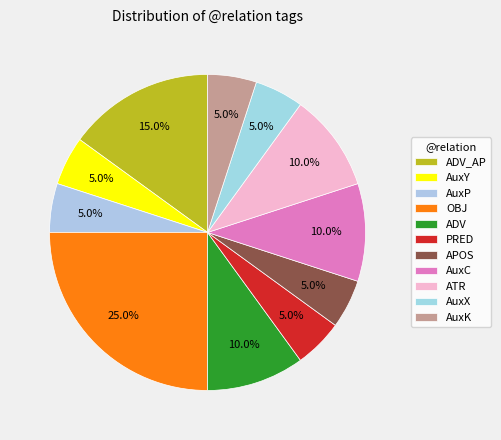

What percentage is the AuxP slice, to the nearest percent?

5%